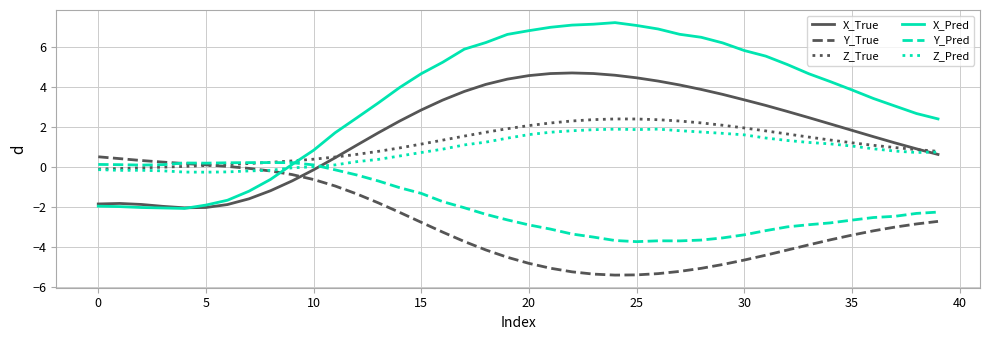

What is the sum of all Y_Pred values?

-72.9